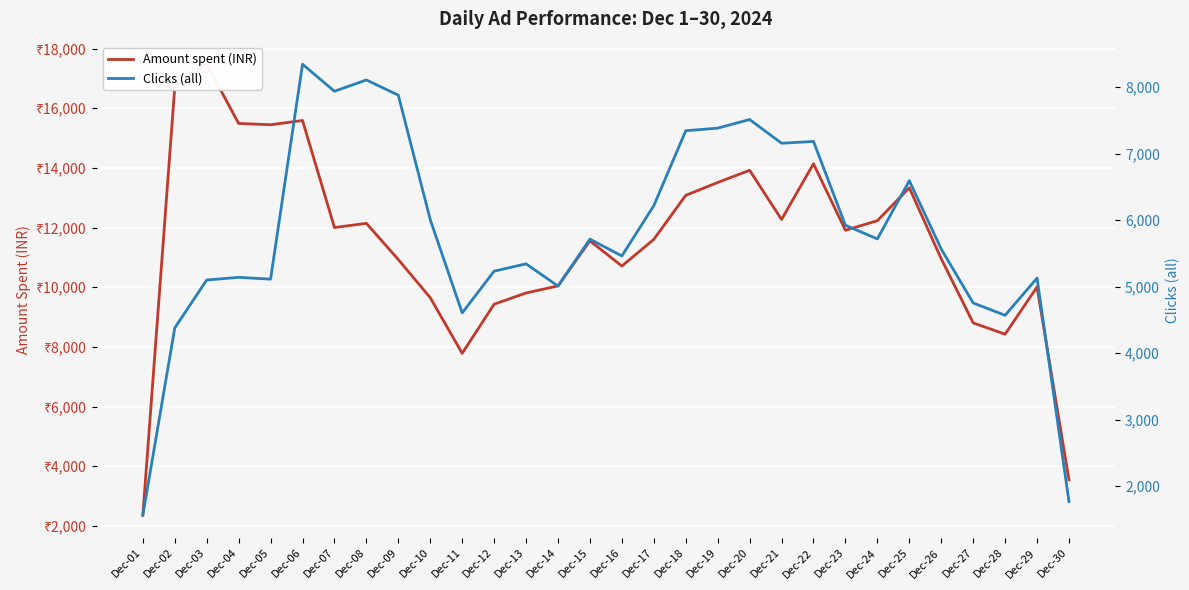

What are all the series names shown in the legend?

Amount spent (INR), Clicks (all)